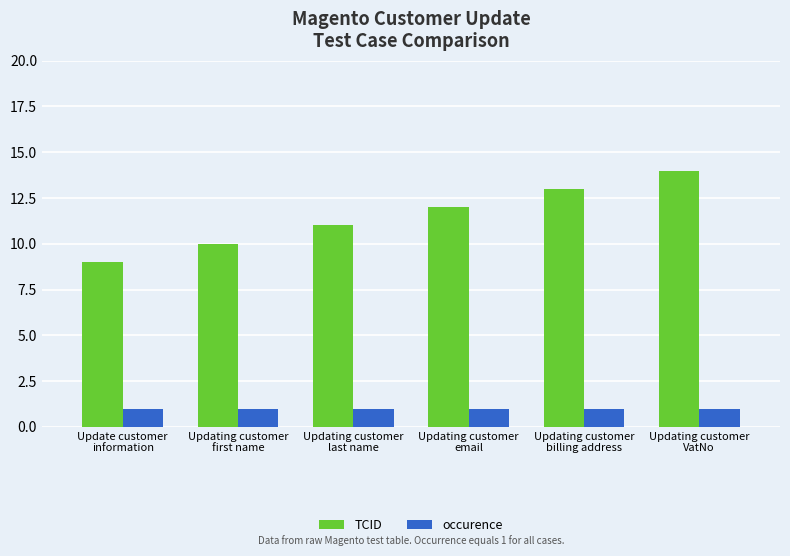

What is the approximate value of occurence at Update customer
information?

1